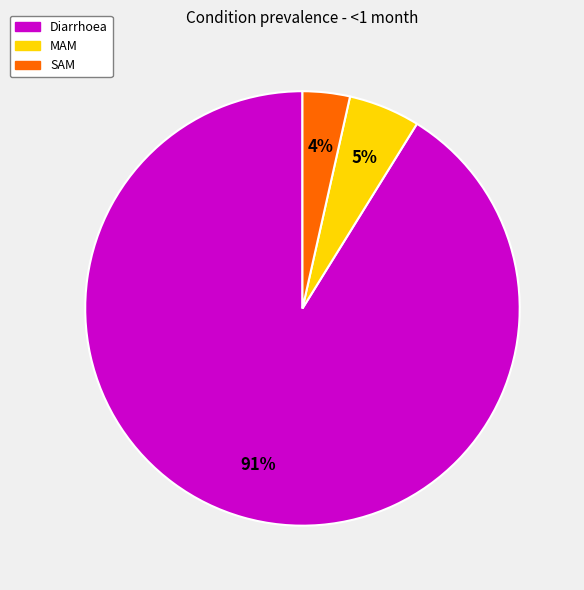

To the nearest percent, what is the difference between the Diarrhoea and MAM slice percentages?

86%